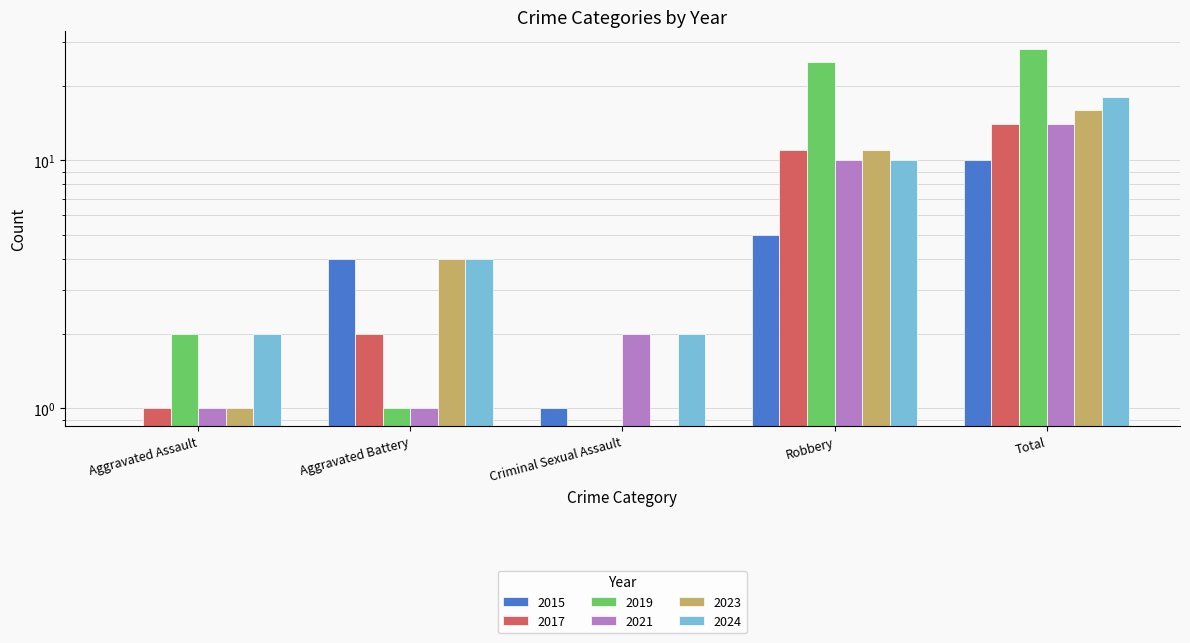

Which series changed the most between Robbery and Total?

2024